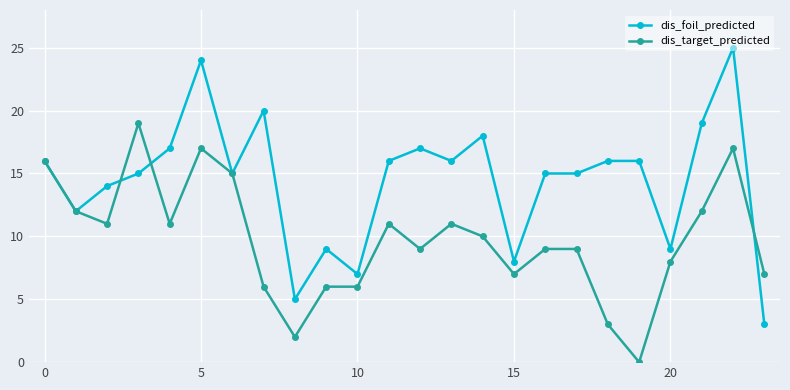

True or false: dis_foil_predicted has more than 0 points higher than both neighbors.

True